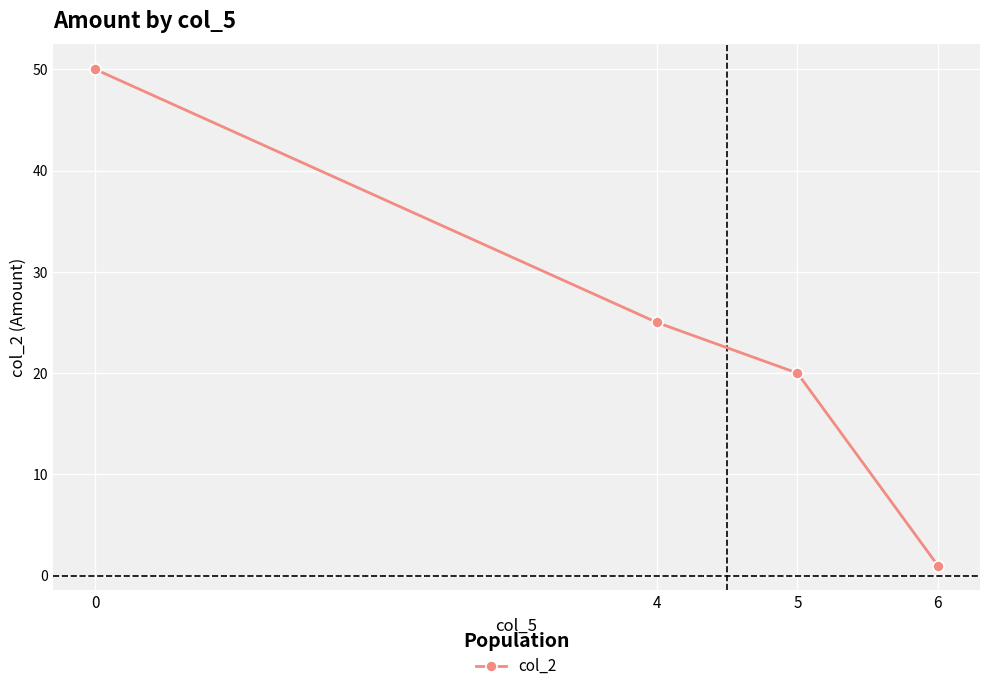

Is it true that the value at 6 is 1?

True